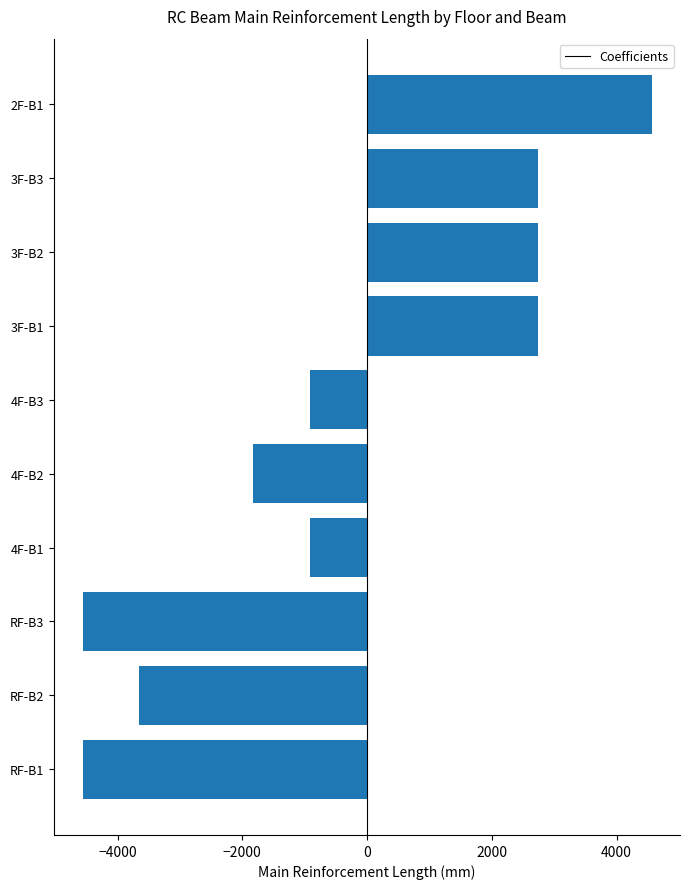

At which category does the chart reach its peak across all series?

2F-B1